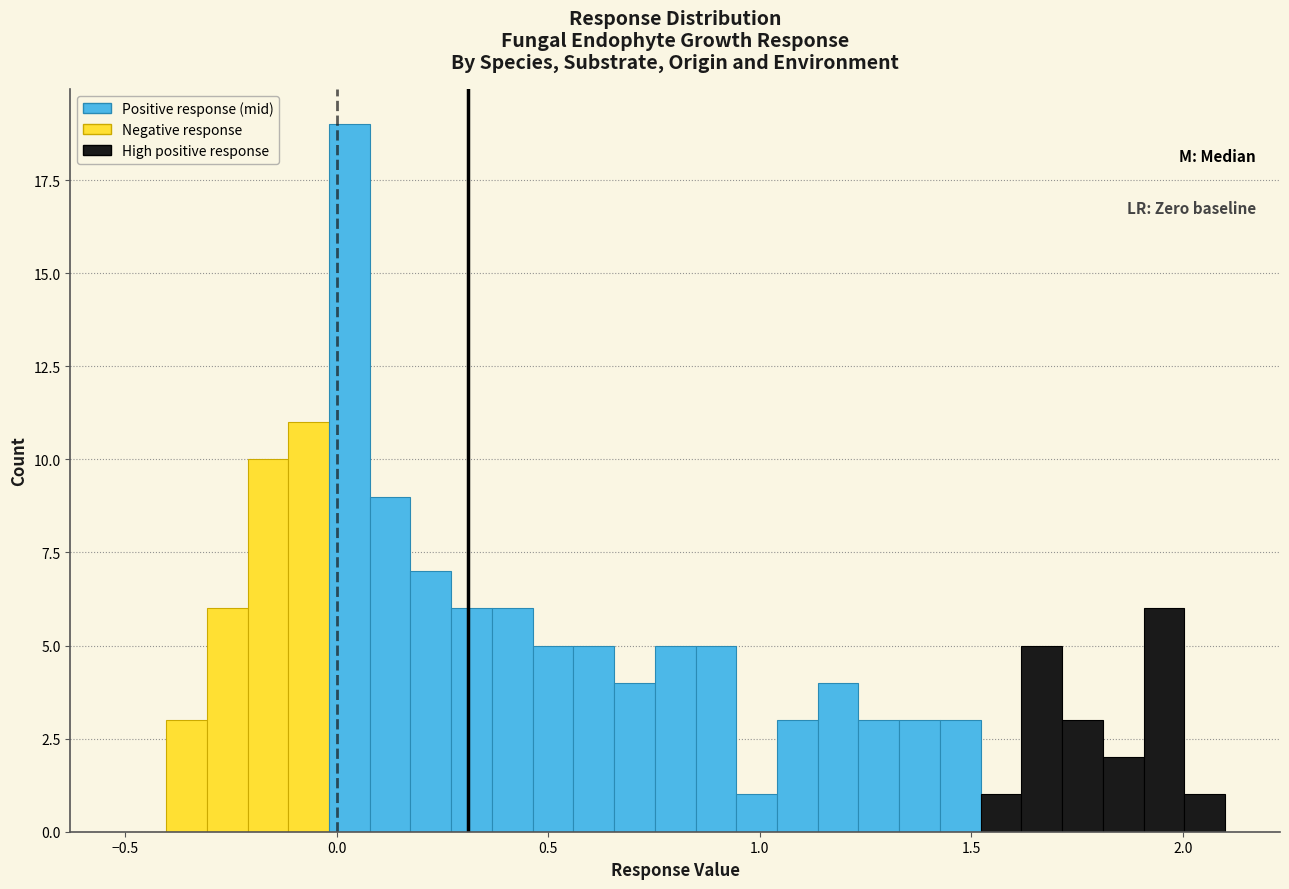

Read against the x-axis, roughly where is the centre of the tallest bar?

0.05